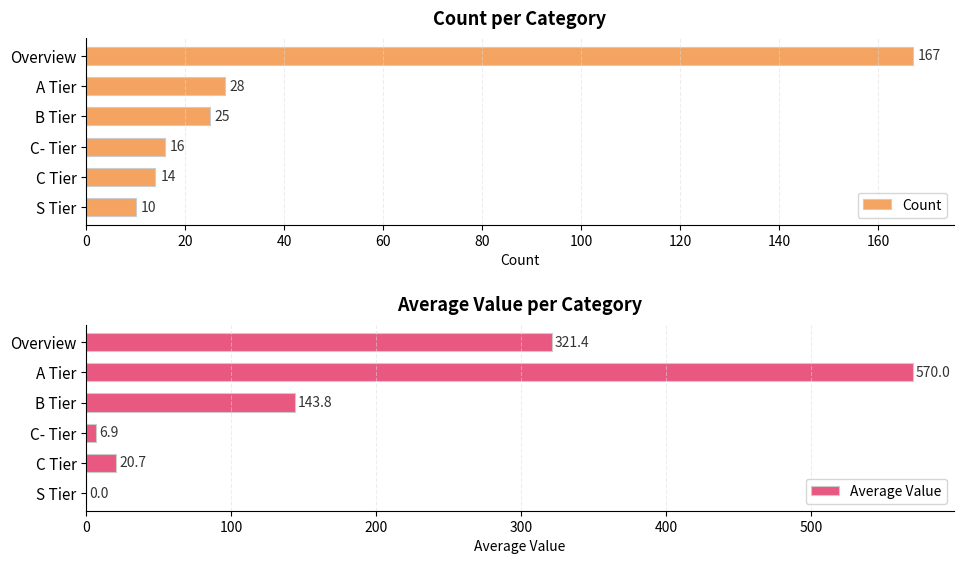

What is the difference between the Average Value values at C- Tier and A Tier?

563.1